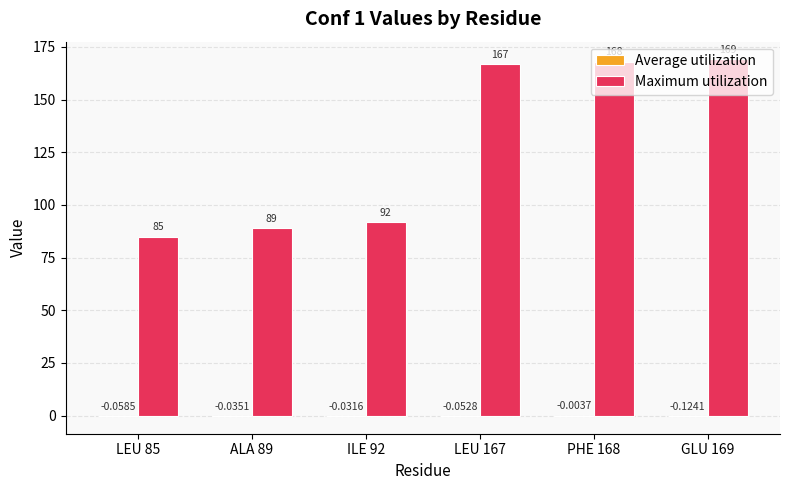

Between ALA 89 and LEU 167, which series saw the biggest shift?

Maximum utilization